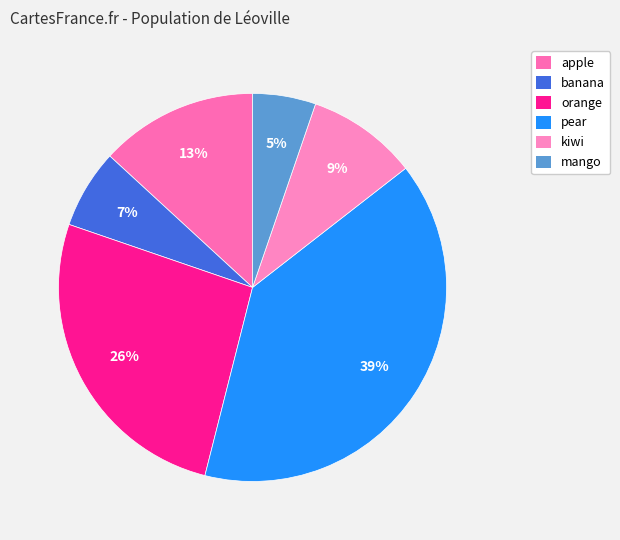

What percentage is the pear slice, to the nearest percent?

39%